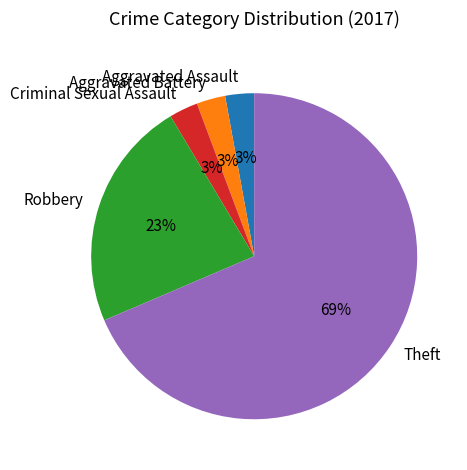

How many segments does this pie chart have?

5